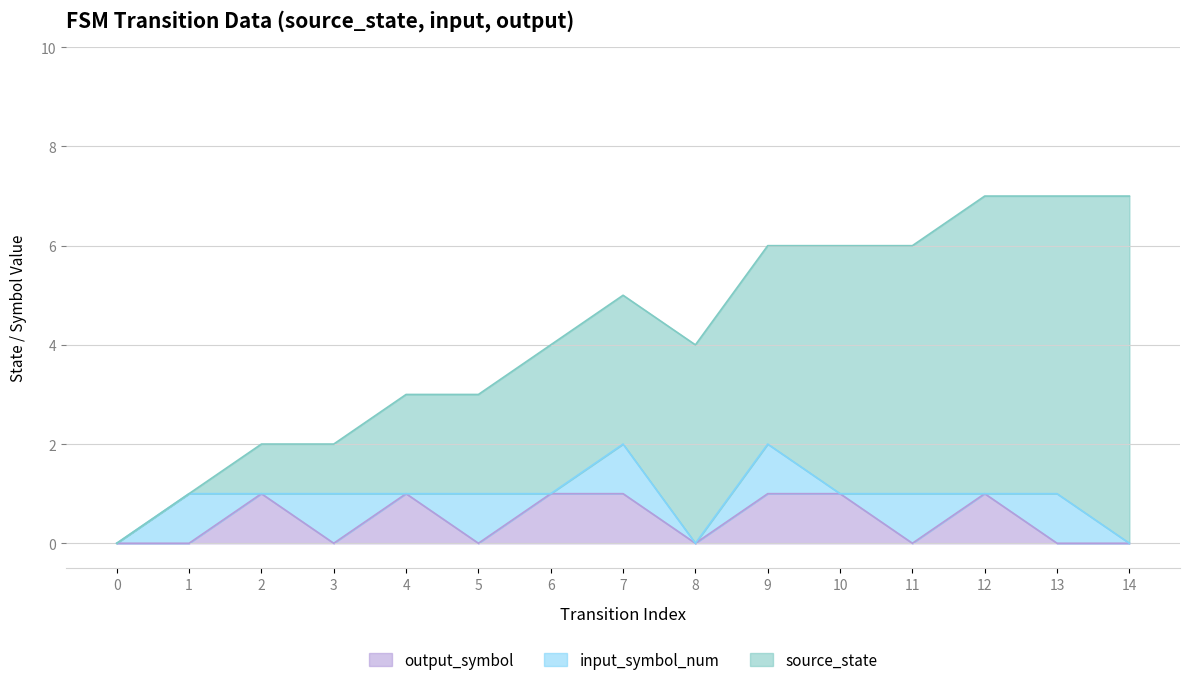

In input_symbol_num, how many points are higher than both neighbors (excluding endpoints)?

7